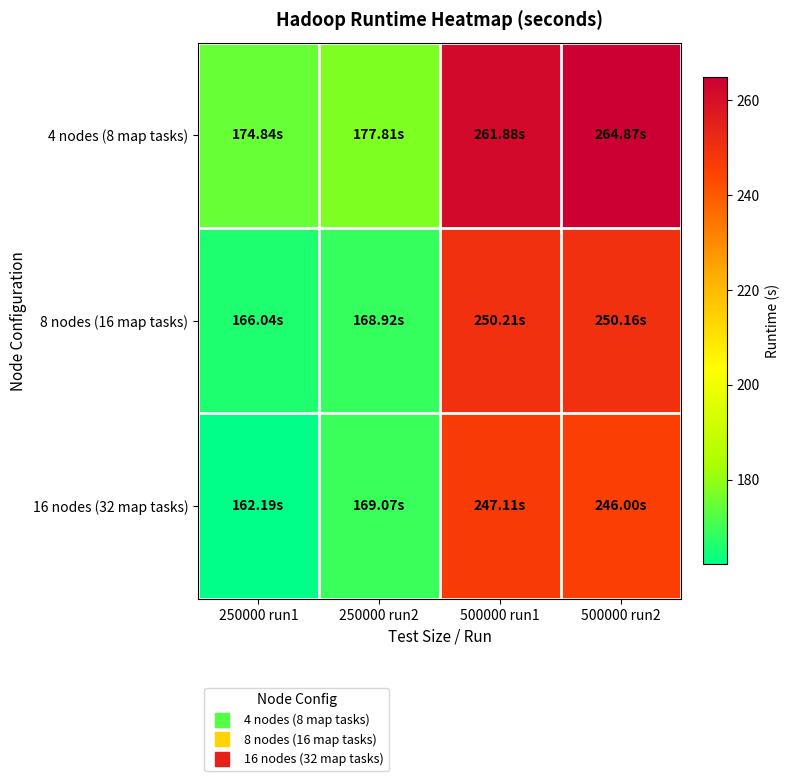

At which category is the sum across all series the highest?

500000 run2